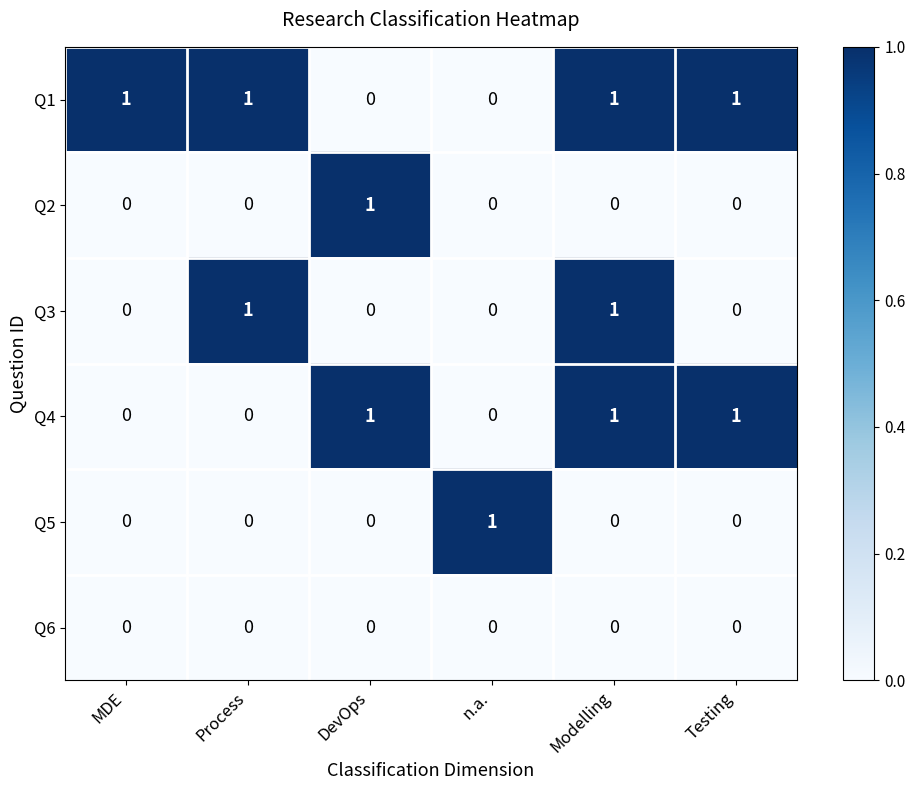

At how many categories does at least one series exceed 0?

6